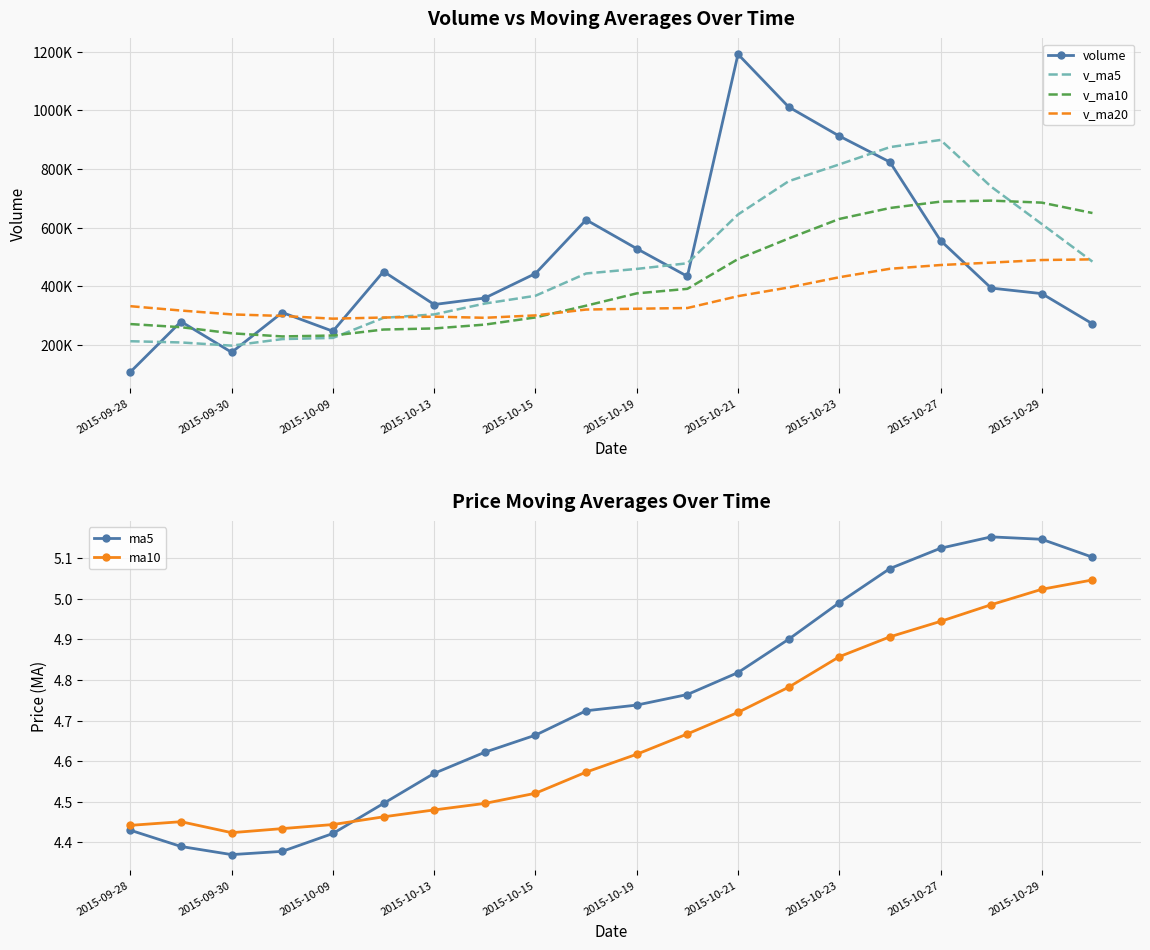

What is the smallest value displayed?

4.4